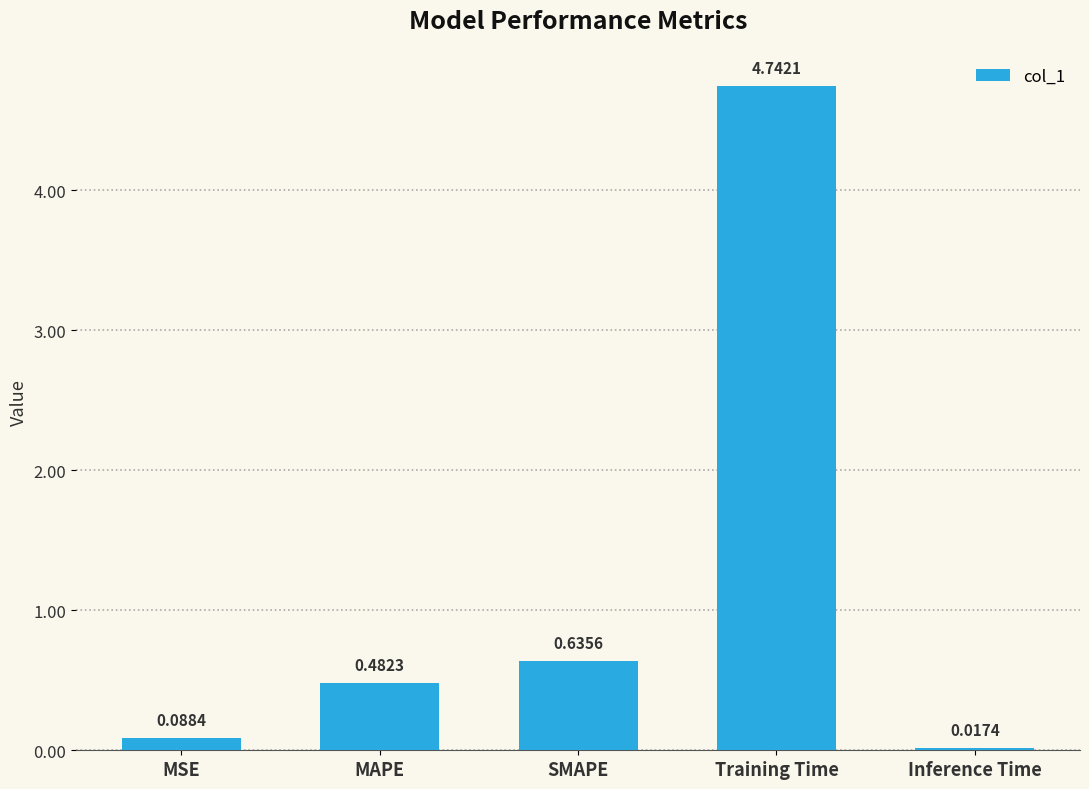

What is the average value?

1.2